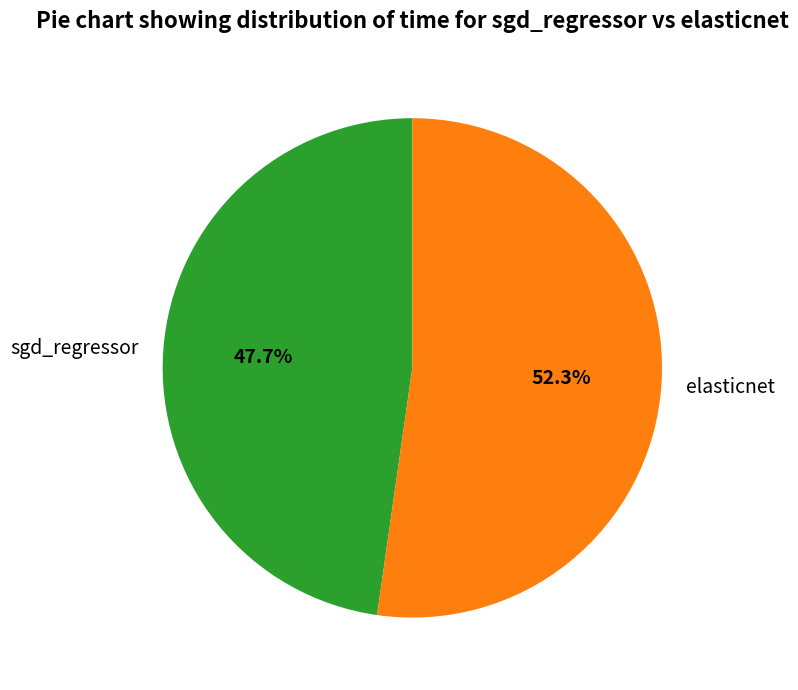

Between sgd_regressor and elasticnet, which is larger?

elasticnet